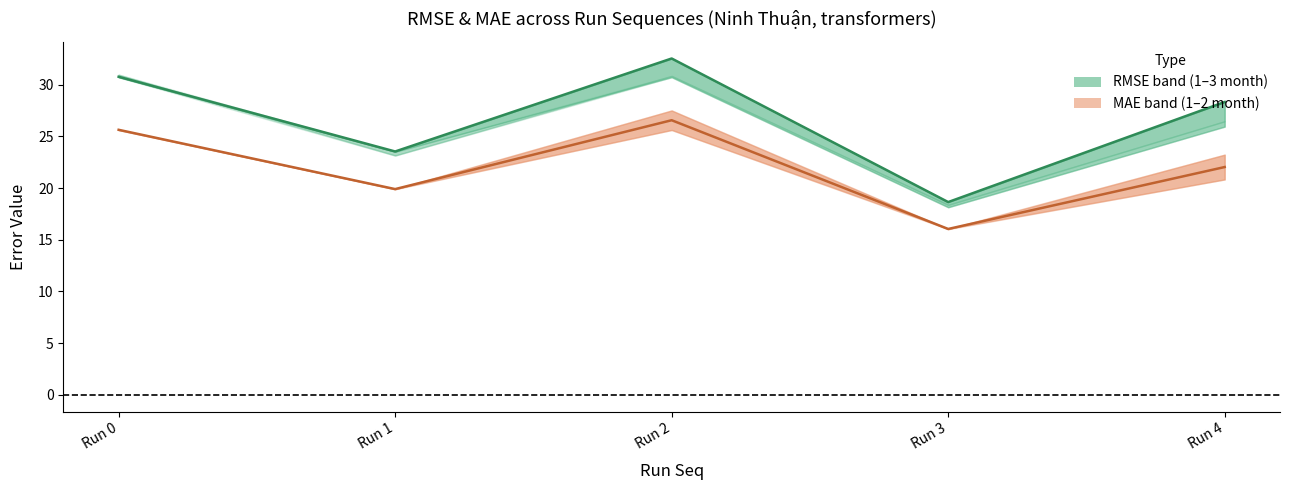

Which category has the highest value across all series?

Run 2